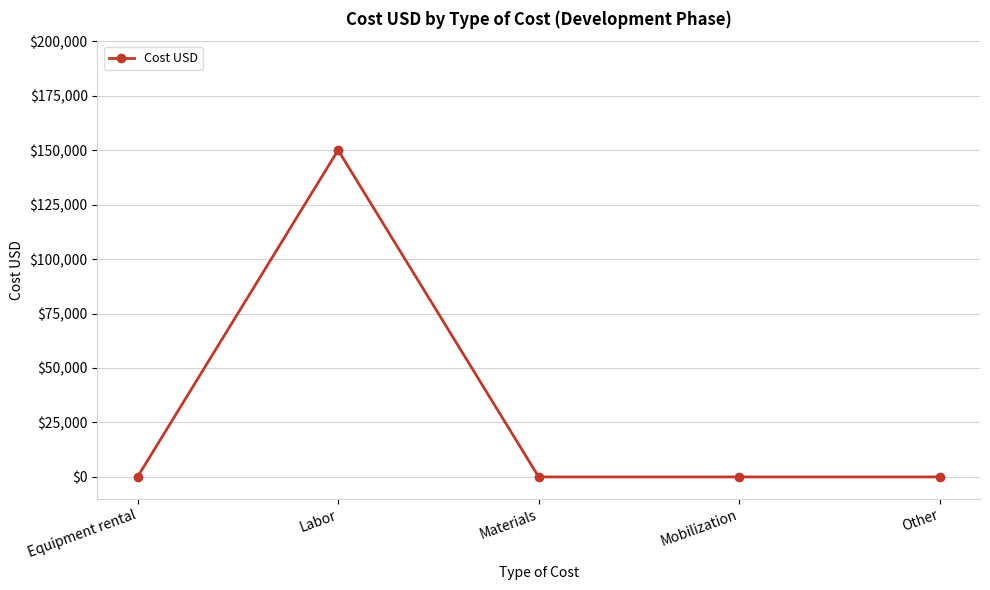

Count the number of categories in the chart.

5